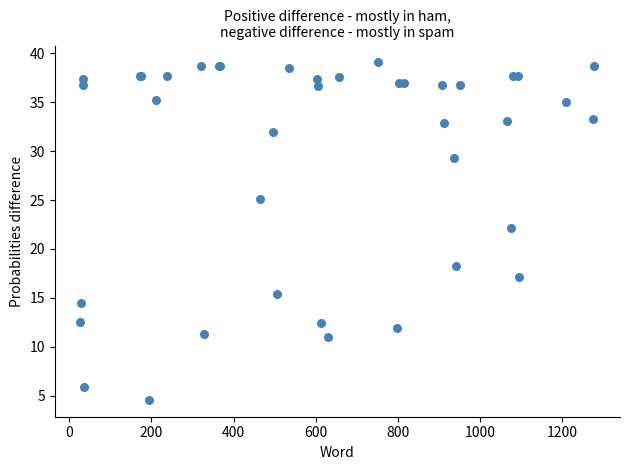

What Y value in the scatter plot is closest to 21?

22.1